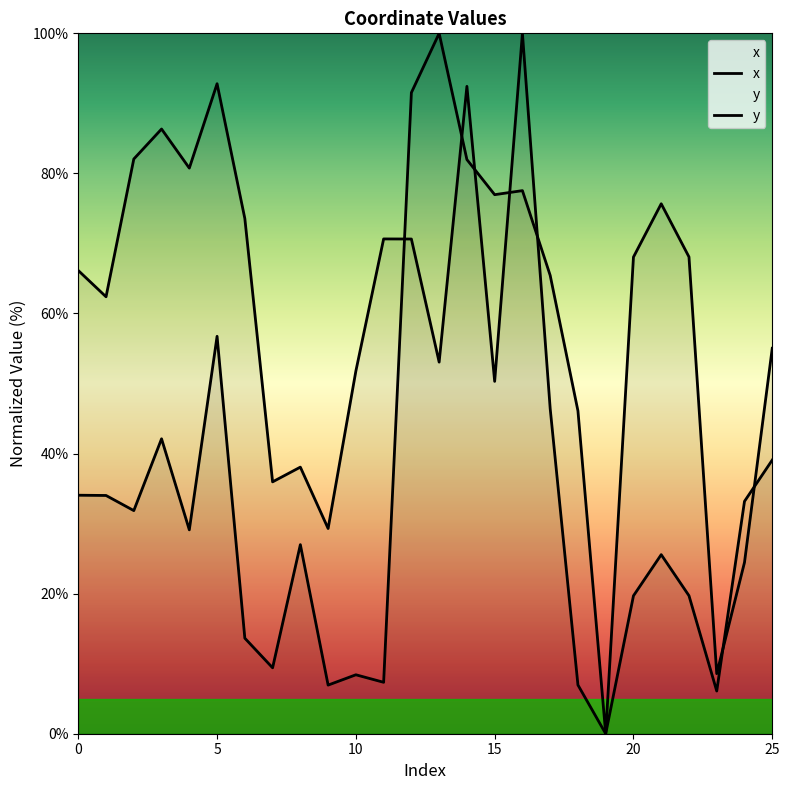

Reading right to left, what are all the values shown in this chart?

x: 55.0	24.5	8.6	68.1	75.7	68.1	0.0	46.1	65.4	77.5	77.0	82.0	100.0	91.5	7.3	8.4	6.9	27.0	9.4	13.6	56.7	29.1	42.1	31.9	34.0	34.1
y: 39.1	33.2	6.1	19.7	25.6	19.7	0.0	7.0	46.4	100.0	50.3	92.4	53.1	70.6	70.6	51.8	29.3	38.1	36.0	73.6	92.8	80.8	86.3	82.1	62.4	66.1